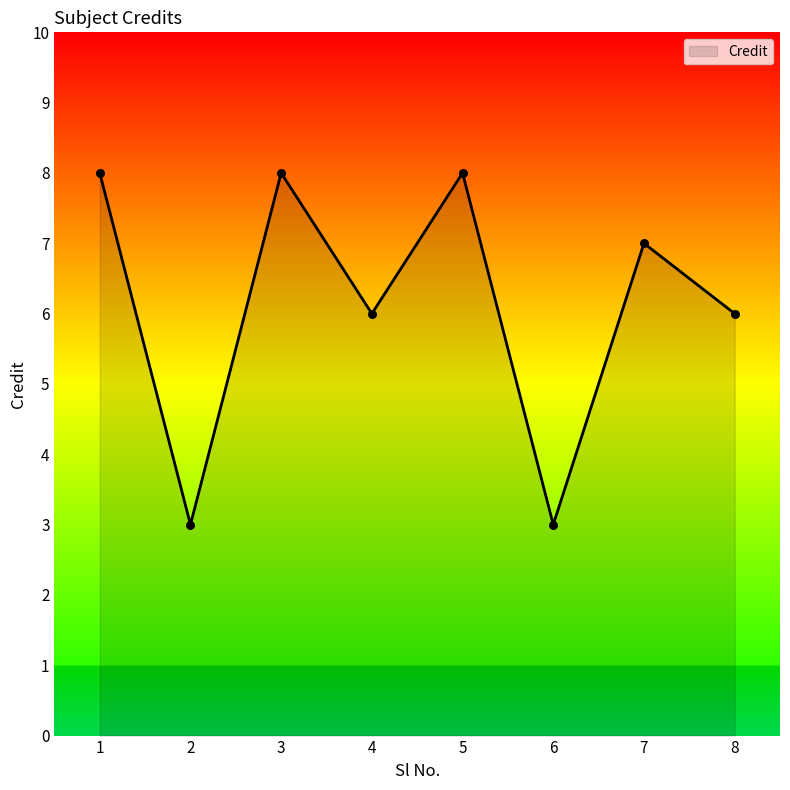

Which has a higher value, 1 or 6?

1